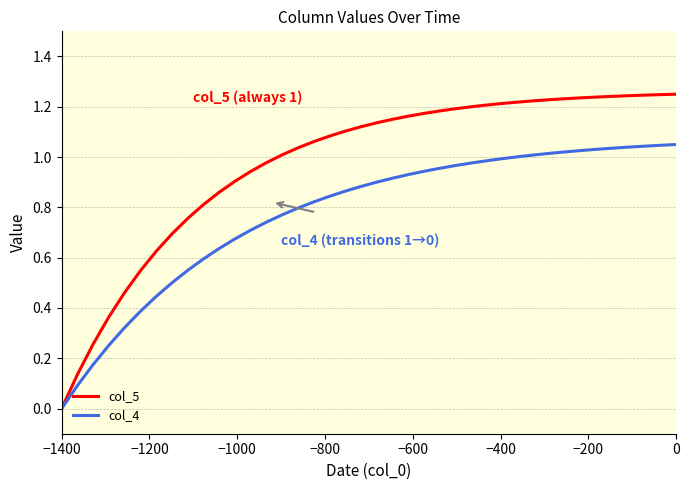

Which series has the largest total across all categories?

col_5